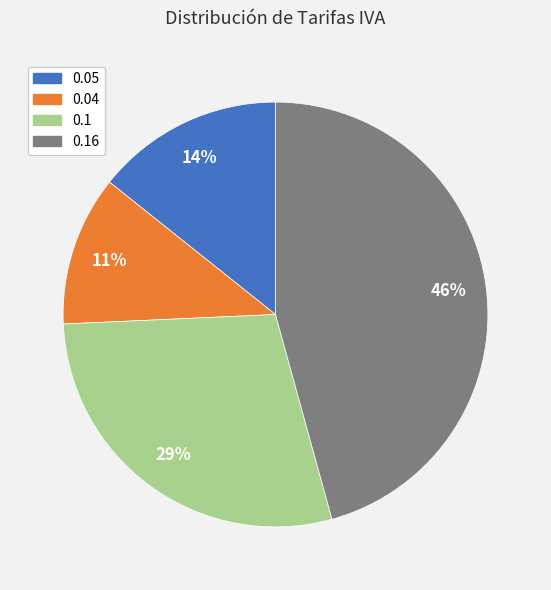

Is there a majority slice in this chart?

No